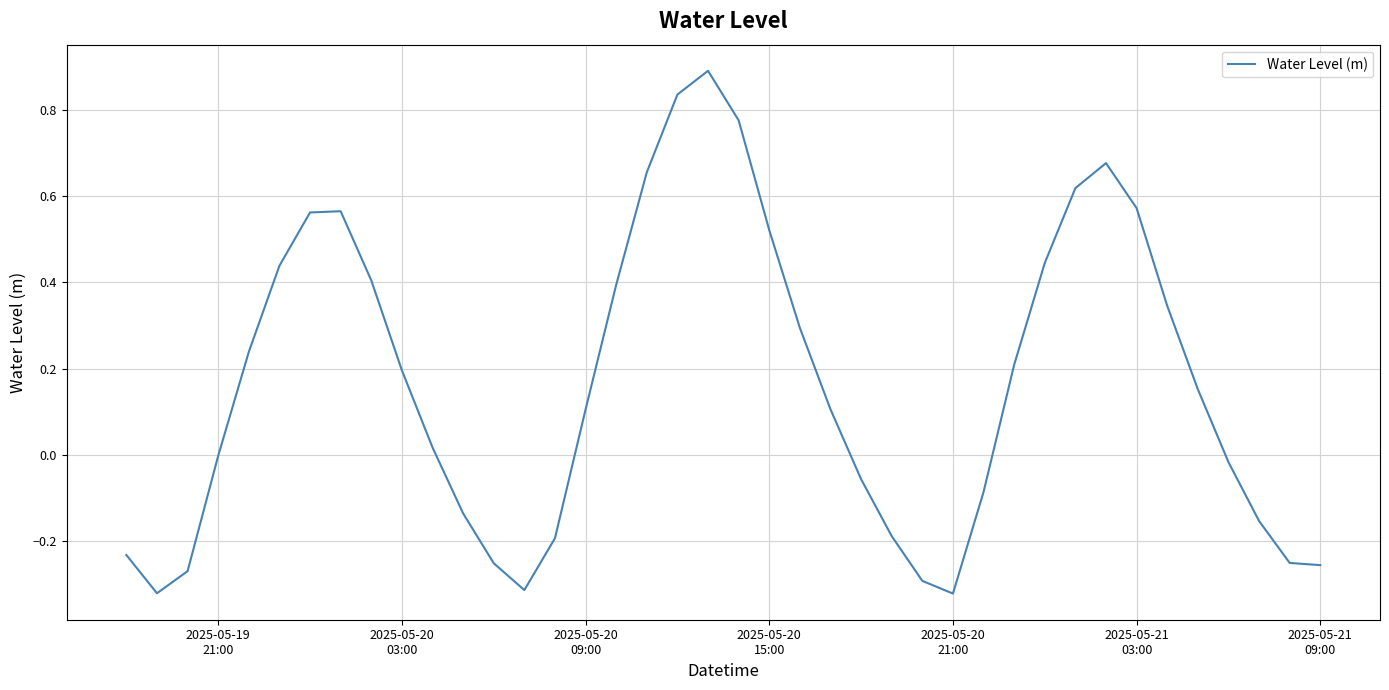

What is the difference between the maximum and minimum values?

1.2